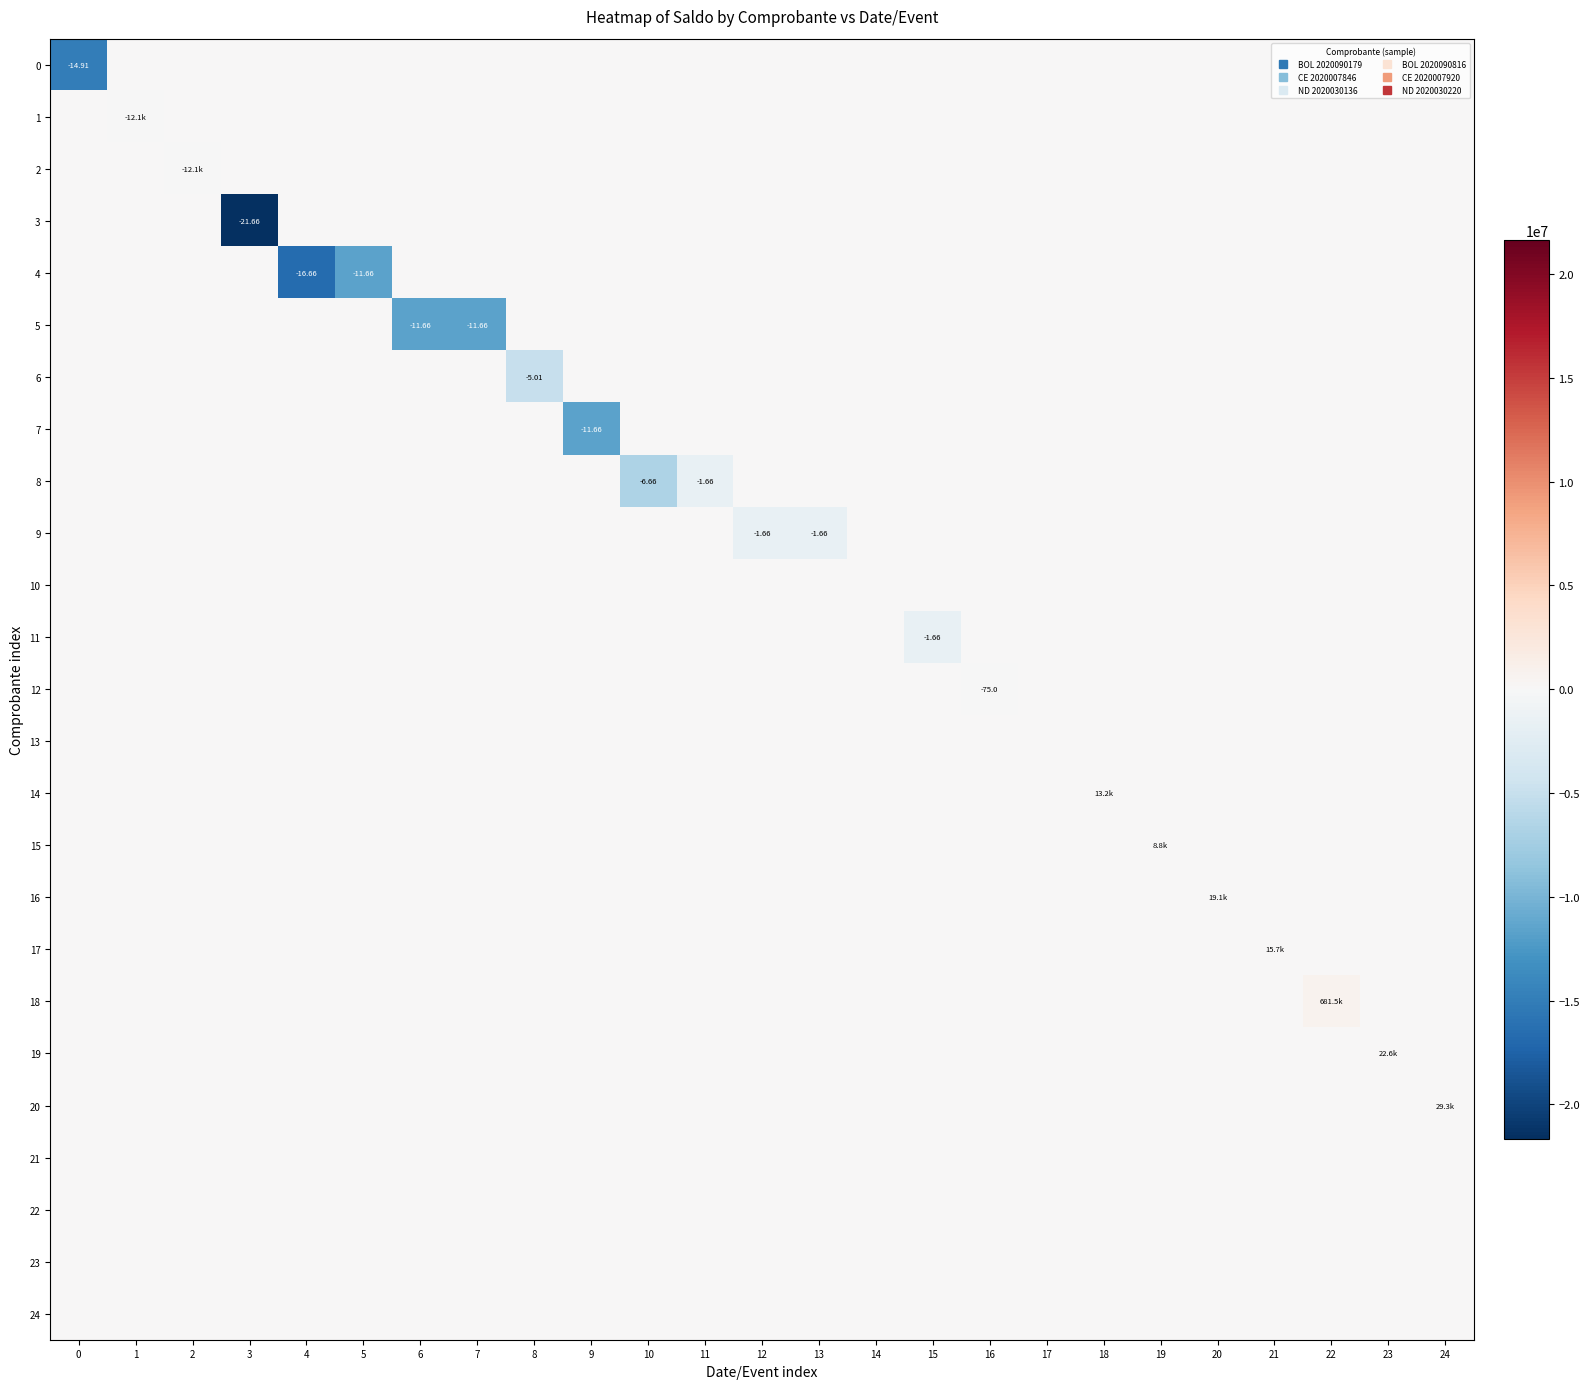

What is the difference between the maximum and minimum values in the 17 series?

15682.1